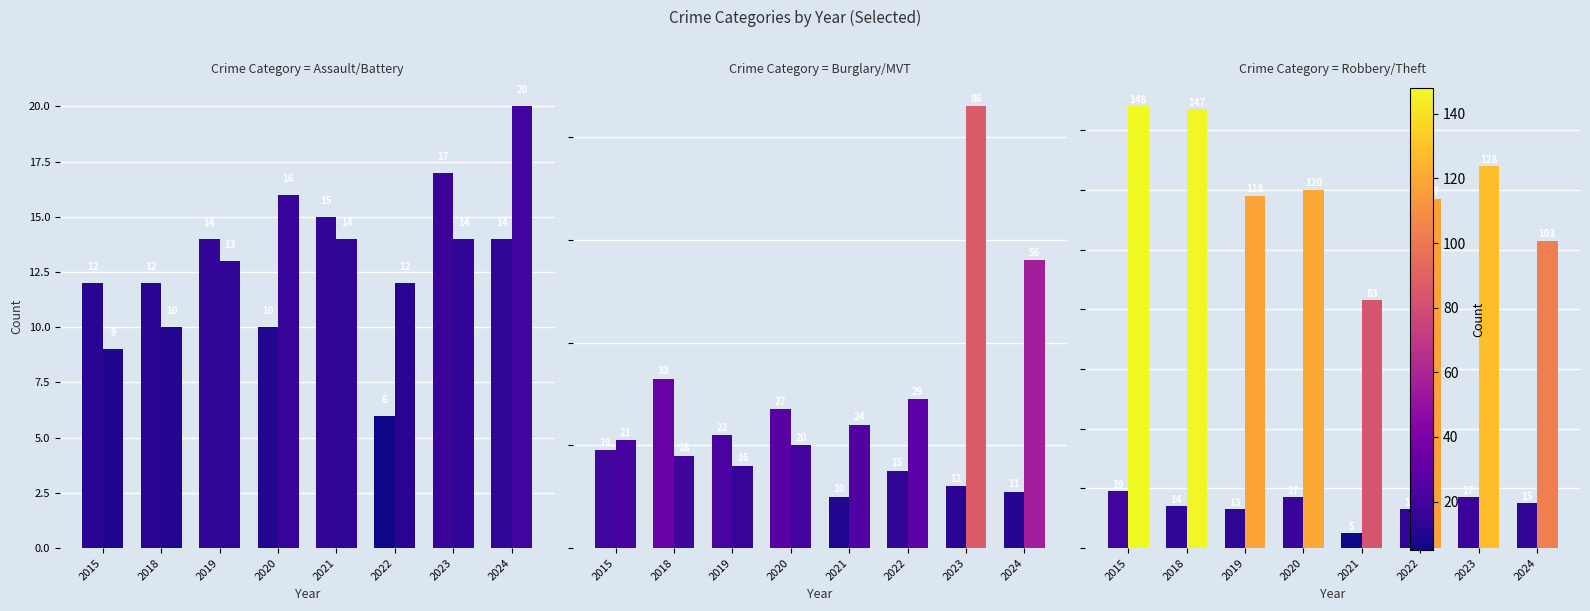

List the series in order of their peak value, highest first.

Theft, Motor Vehicle Theft, Burglary, Aggravated Battery, Robbery, Aggravated Assault